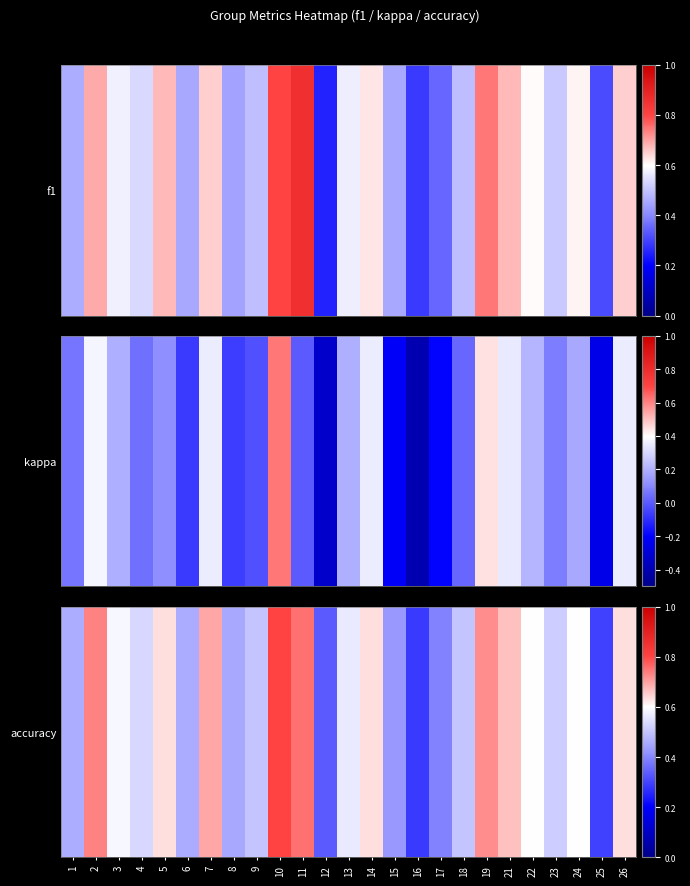

Count the values in the range 0 to 1.

25